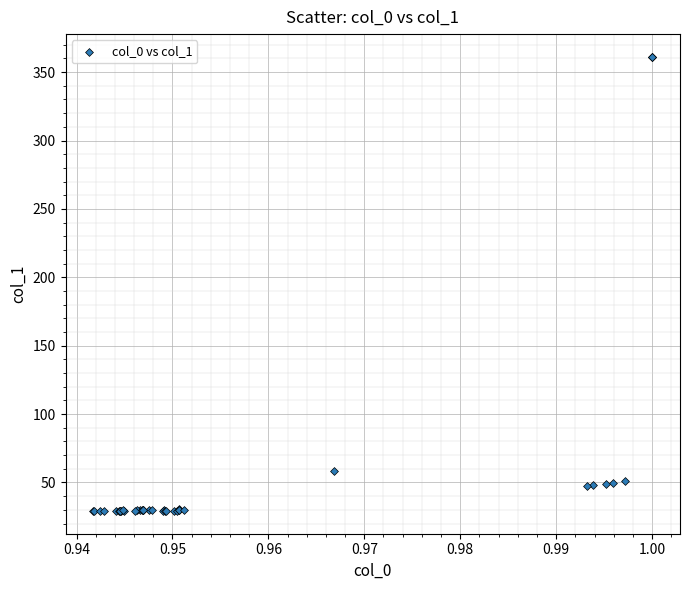

What Y value in the scatter plot is closest to 195?

58.1